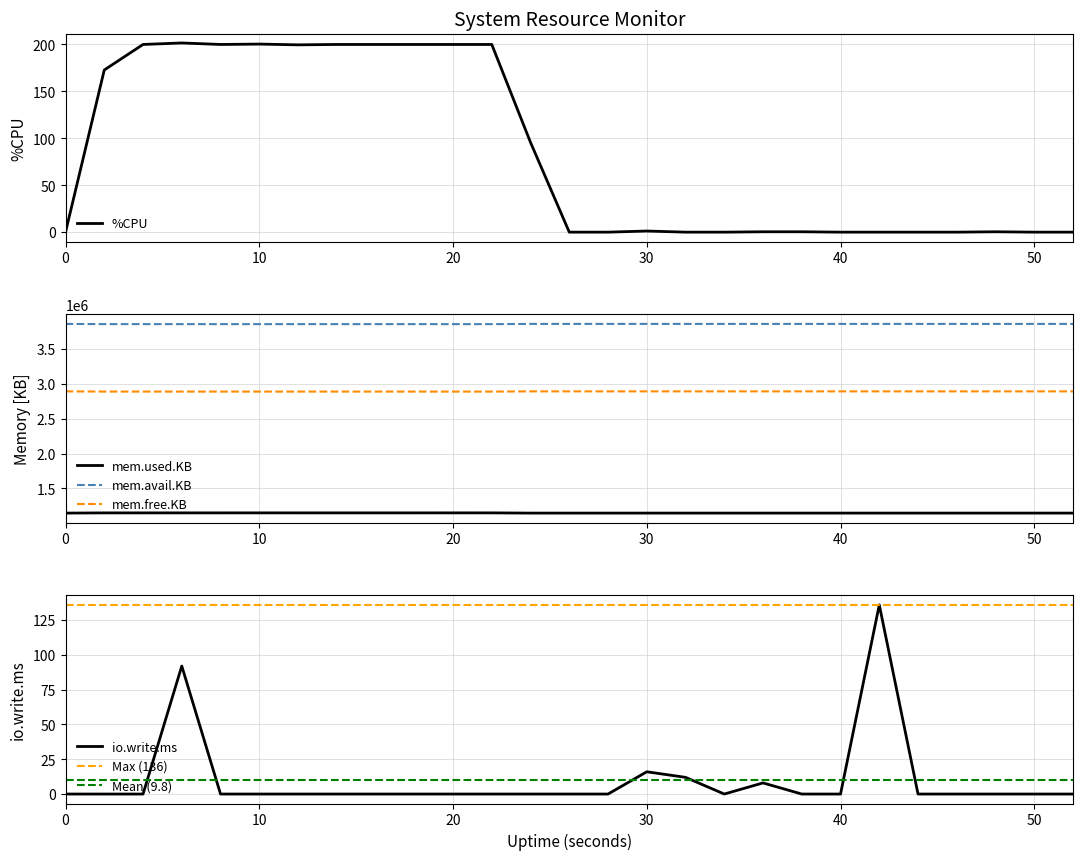

The value of mem.free.KB at 24 is 2892460.0. True or false?

True